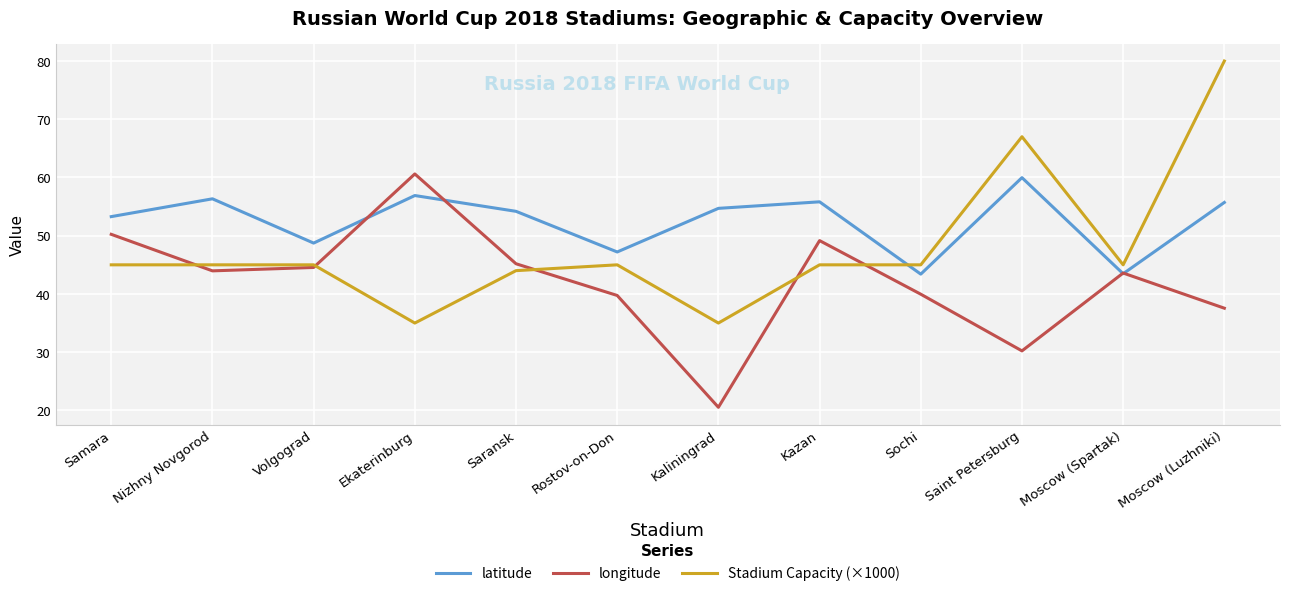

What position from the left is Ekaterinburg?

4